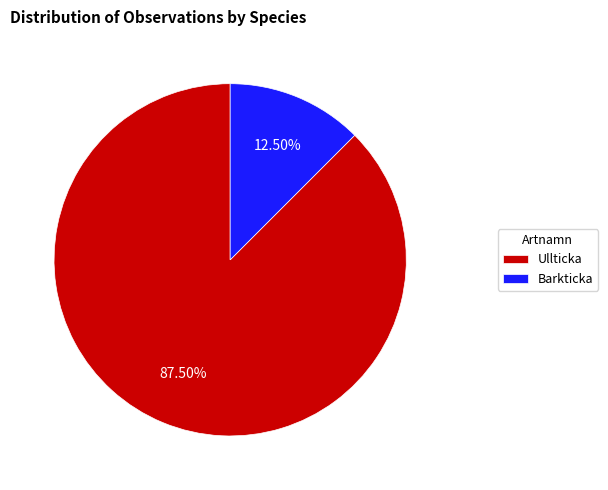

What is the smallest slice in the pie chart?

Barkticka